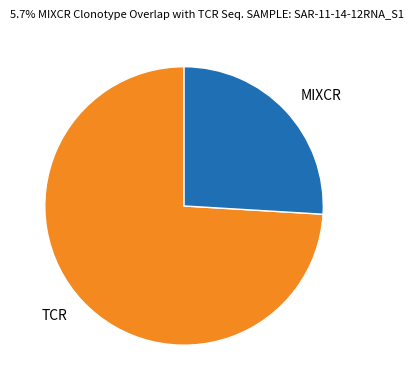

Between TCR and MIXCR, which is larger?

TCR